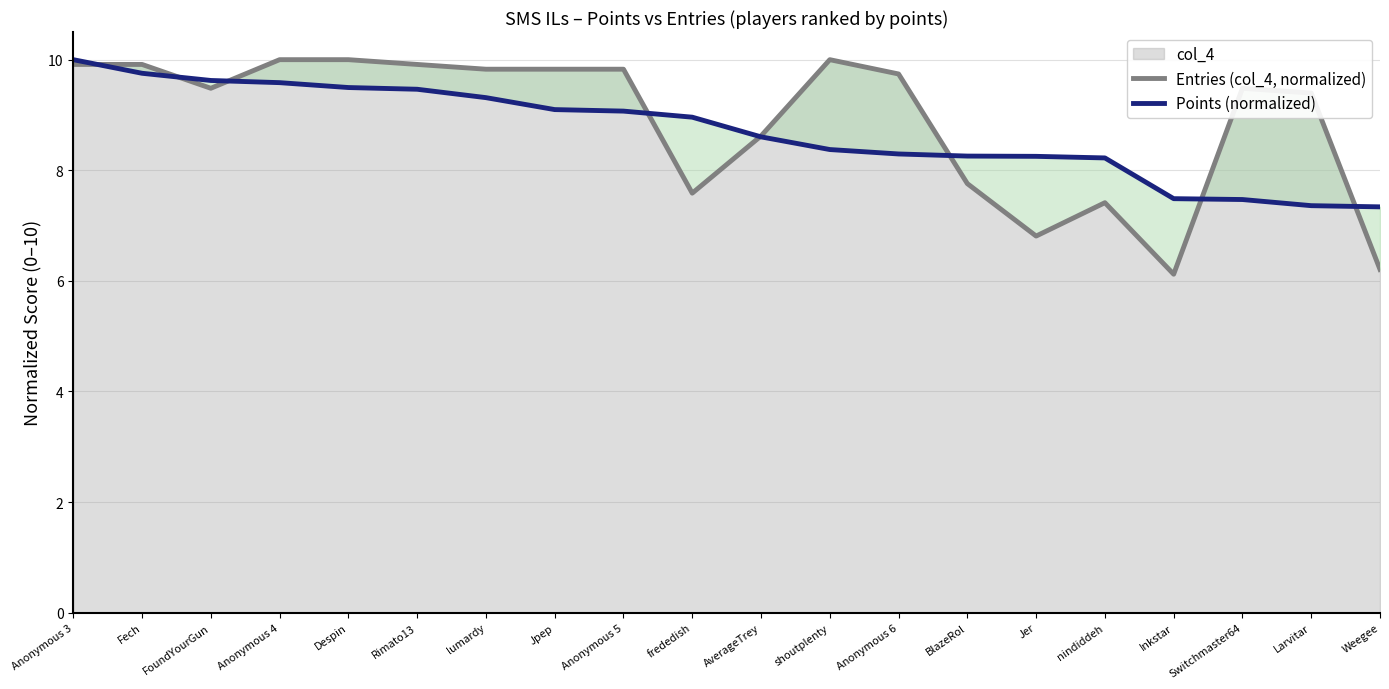

Does the chart have visible grid lines?

Yes